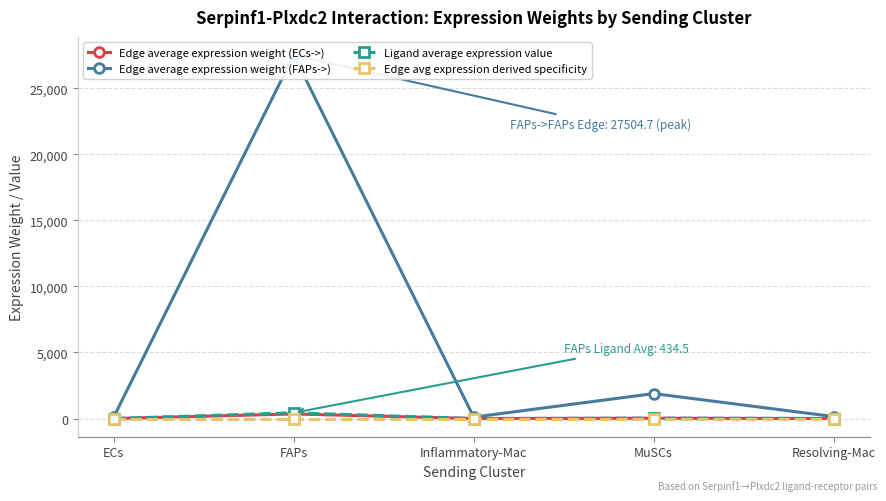

What is the highest value of the Edge average expression weight (FAPs->) series?

27504.7